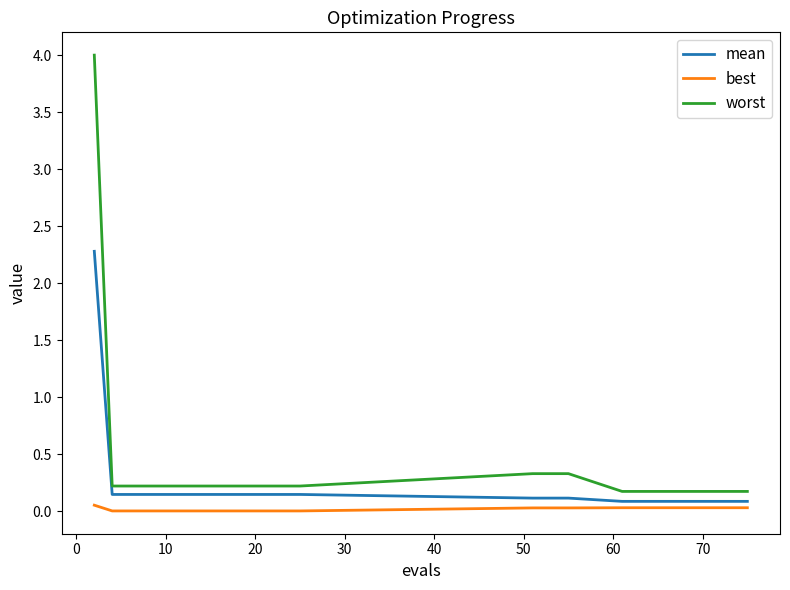

Rank the series by their average value, from highest to lowest.

worst, mean, best